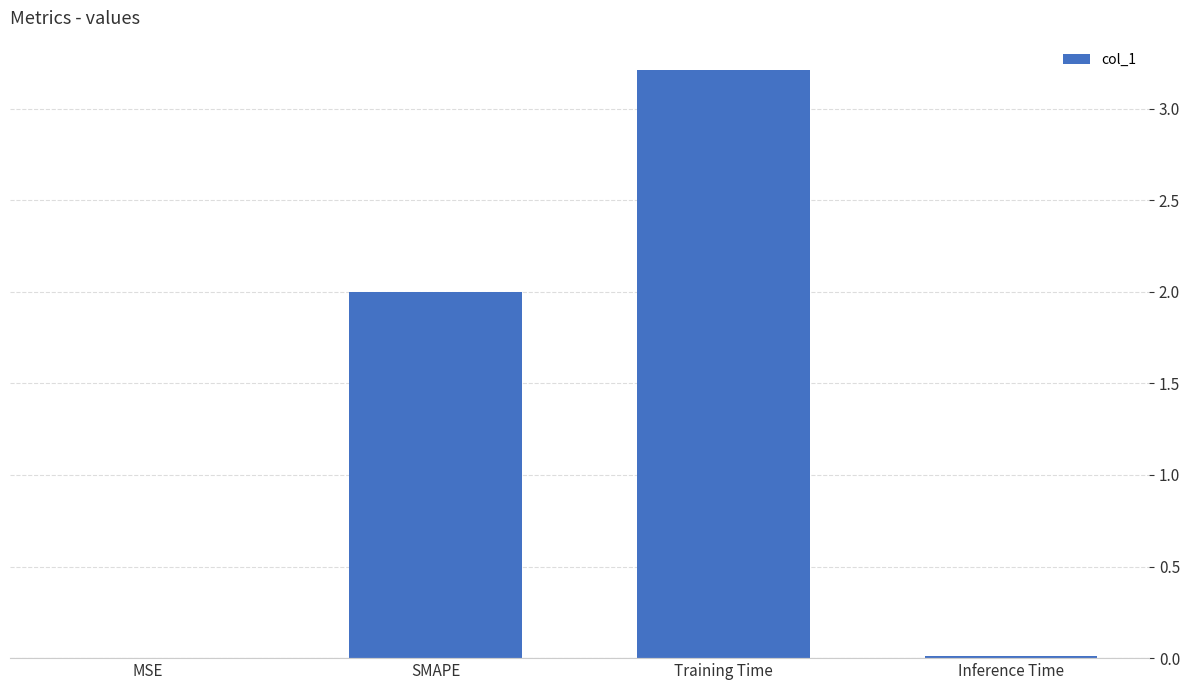

Which has a higher value, MSE or SMAPE?

SMAPE